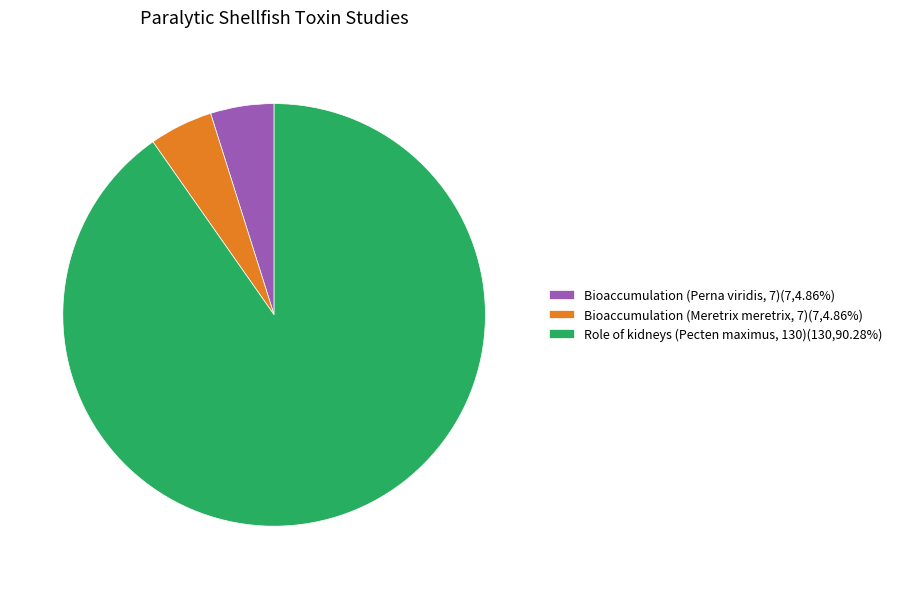

Combined, do Role of kidneys (Pecten maximus, 130)(130,90.28%) and Bioaccumulation (Perna viridis, 7)(7,4.86%) account for over 50%?

Yes